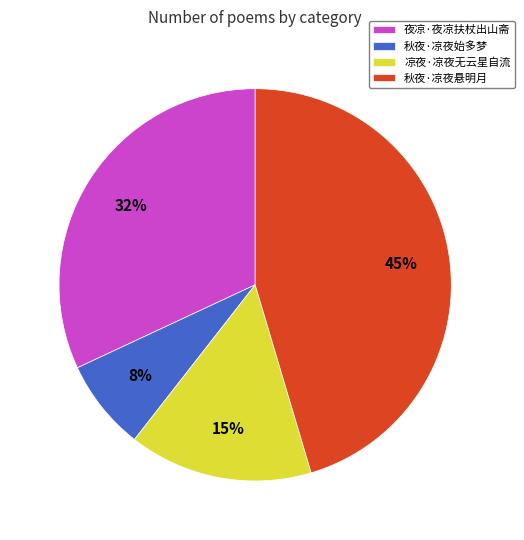

How many slices are in this pie chart?

4